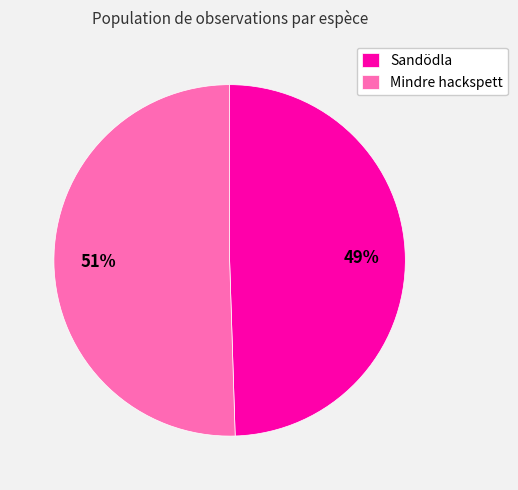

Is Mindre hackspett the majority of the pie?

Yes